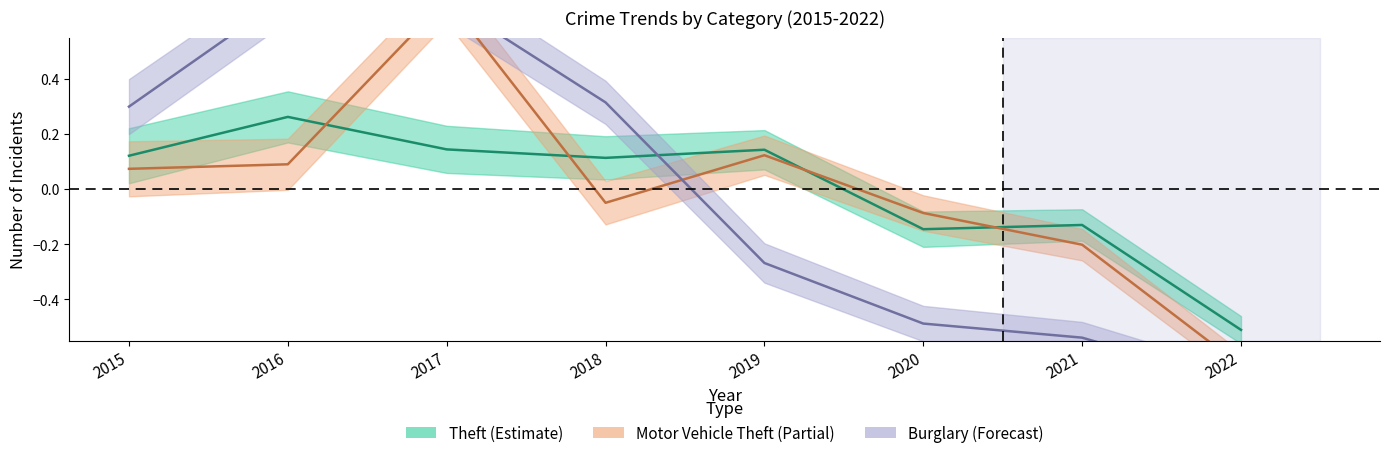

How many interior local peaks does the Burglary series have?

1